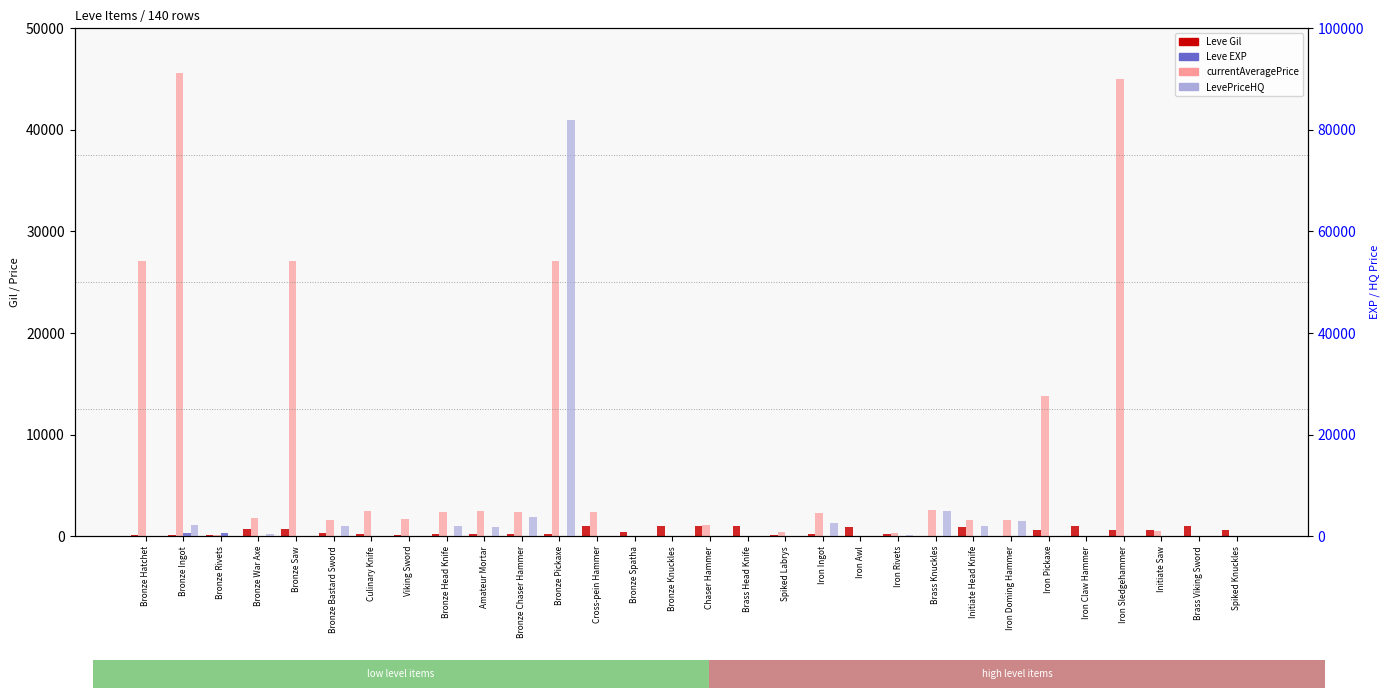

At Brass Head Knife, list the series in order from largest to smallest.

Leve Gil, Leve EXP, currentAveragePrice, LevePriceHQ